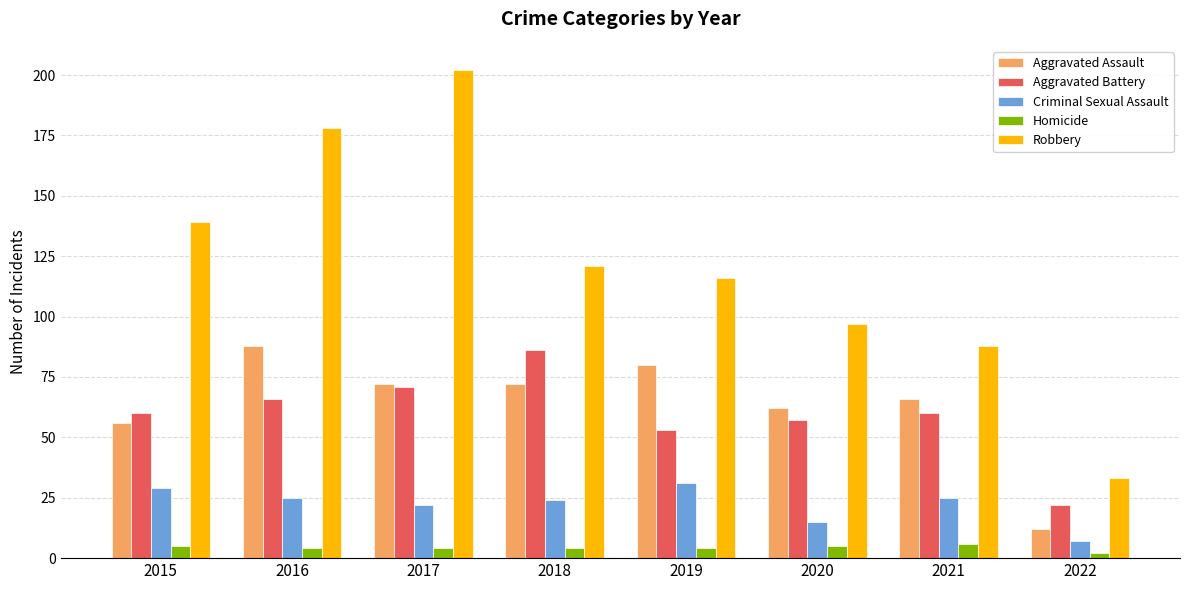

What value does the Robbery series have at 2022, to the nearest 50?

50